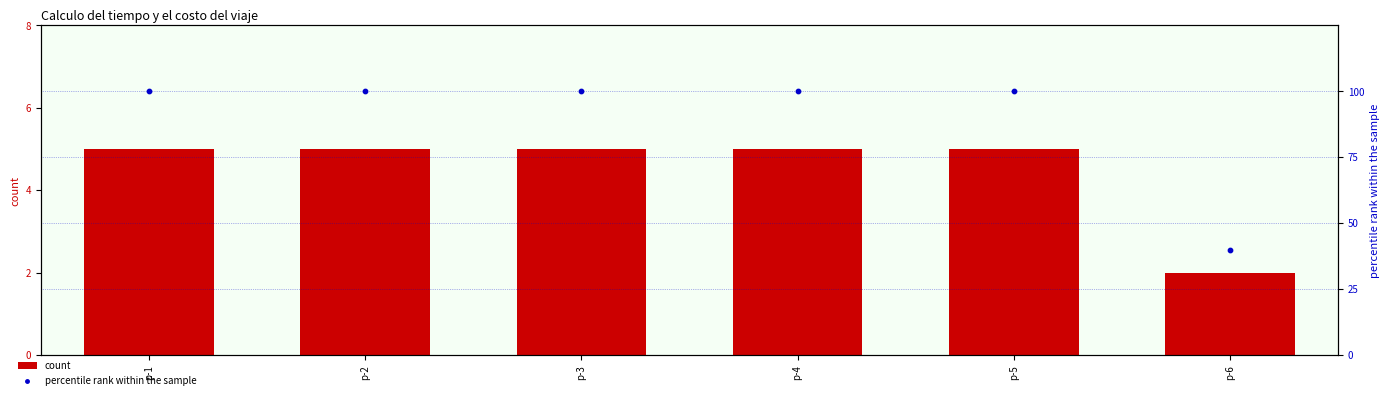

What are all the series names shown in the legend?

count, percentile rank within the sample